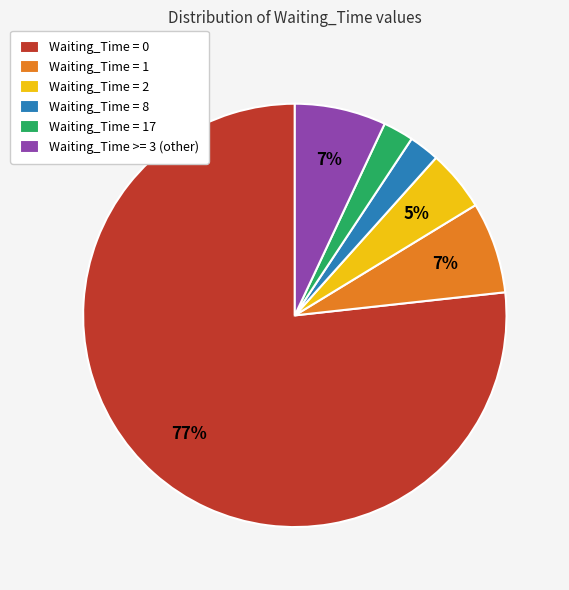

How many slices are in this pie chart?

6